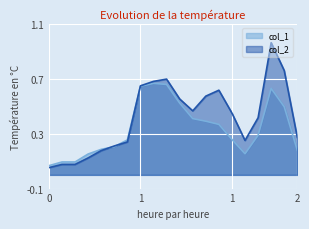

True or false: col_1 has a value of 0.1 at 1.

False